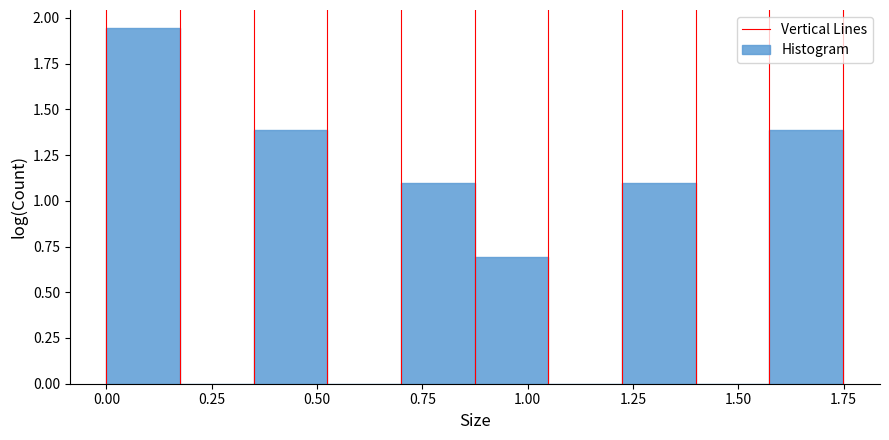

Read against the x-axis, roughly where is the centre of the tallest bar?

0.10